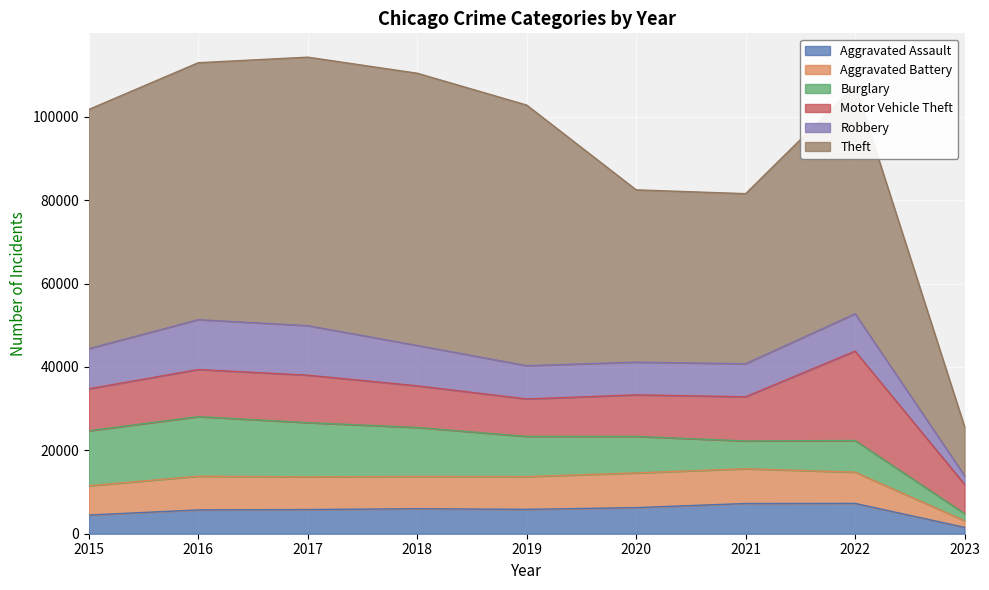

How many data points in Robbery are less than 8968?

4